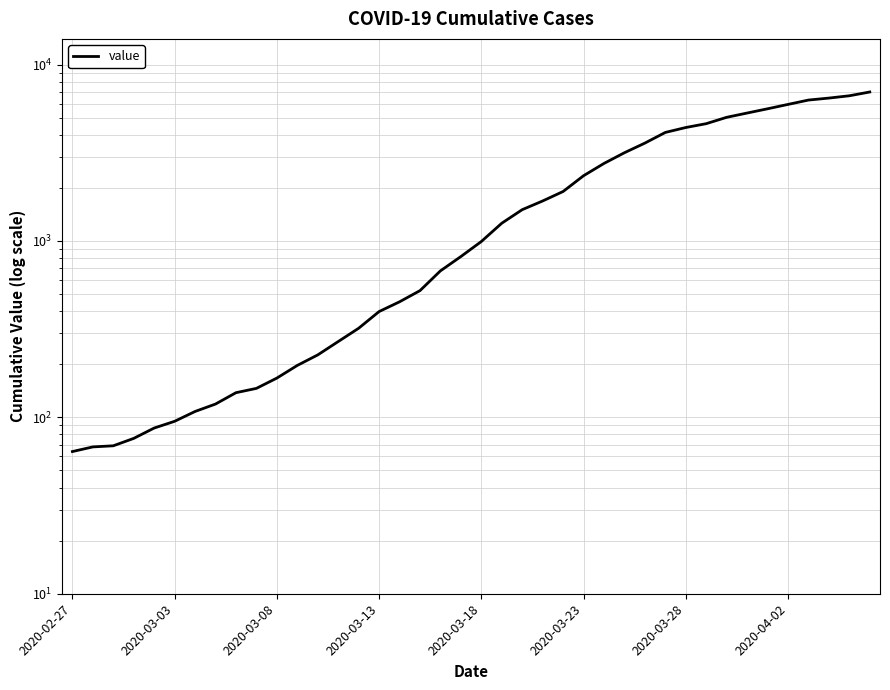

What is the minimum value shown in the chart?

64